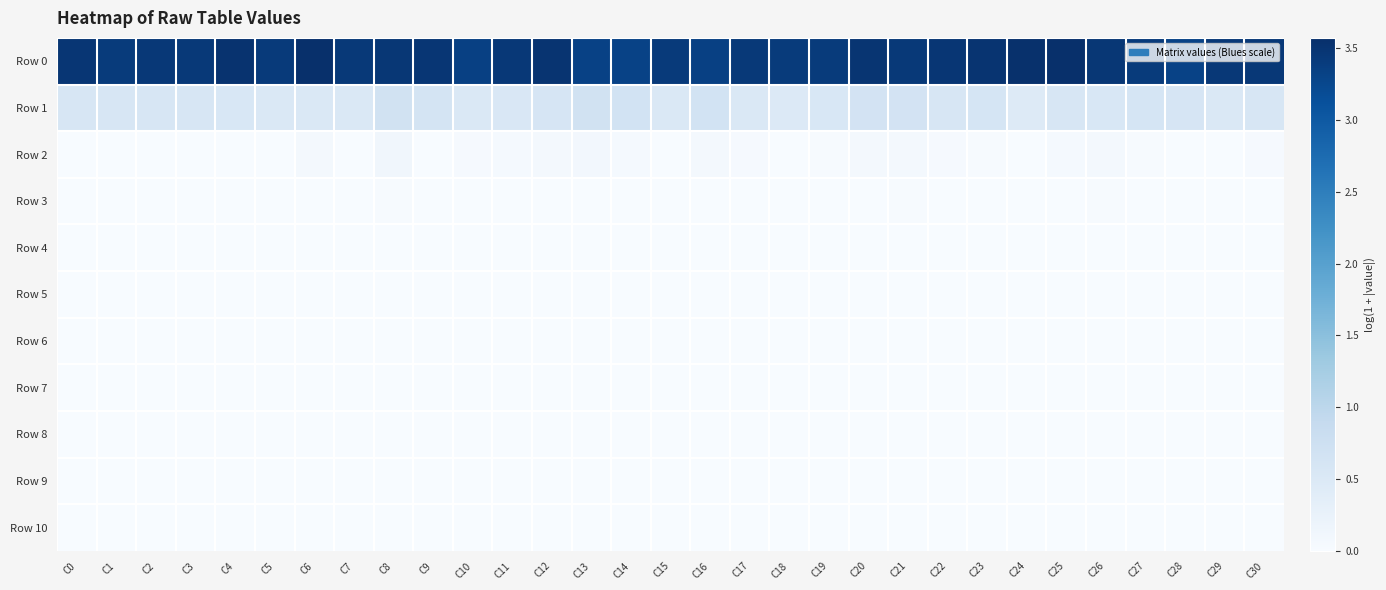

At C9, list the series in order from largest to smallest.

Row 0, Row 1, Row 2, Row 3, Row 4, Row 5, Row 6, Row 7, Row 8, Row 9, Row 10